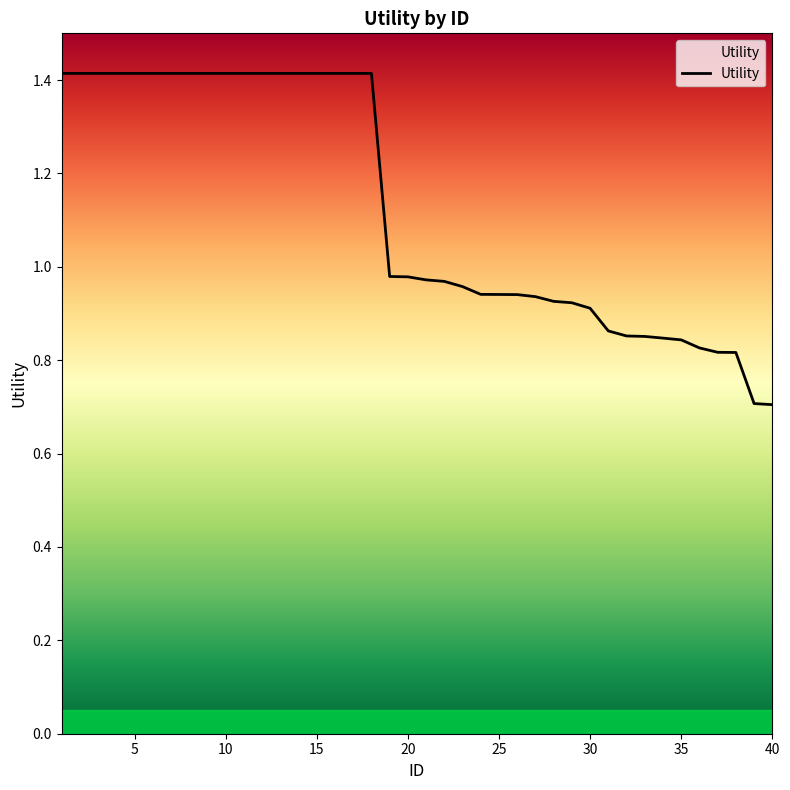

How many series are shown in this chart?

1